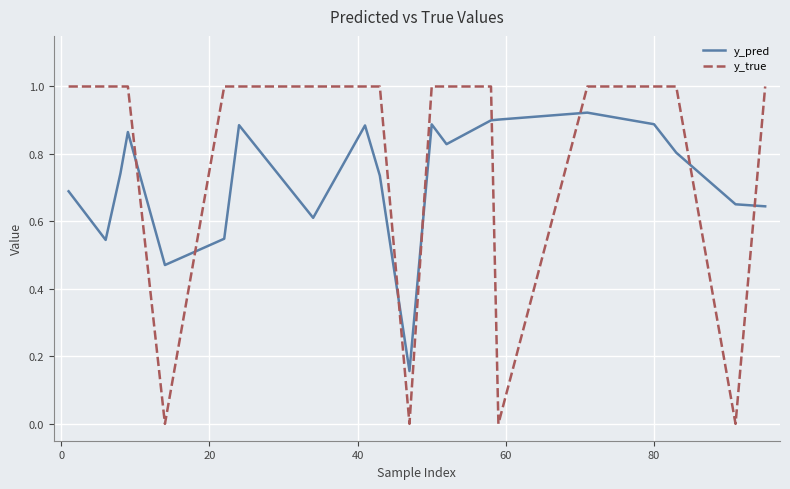

Which series has the largest range (max minus min)?

y_true